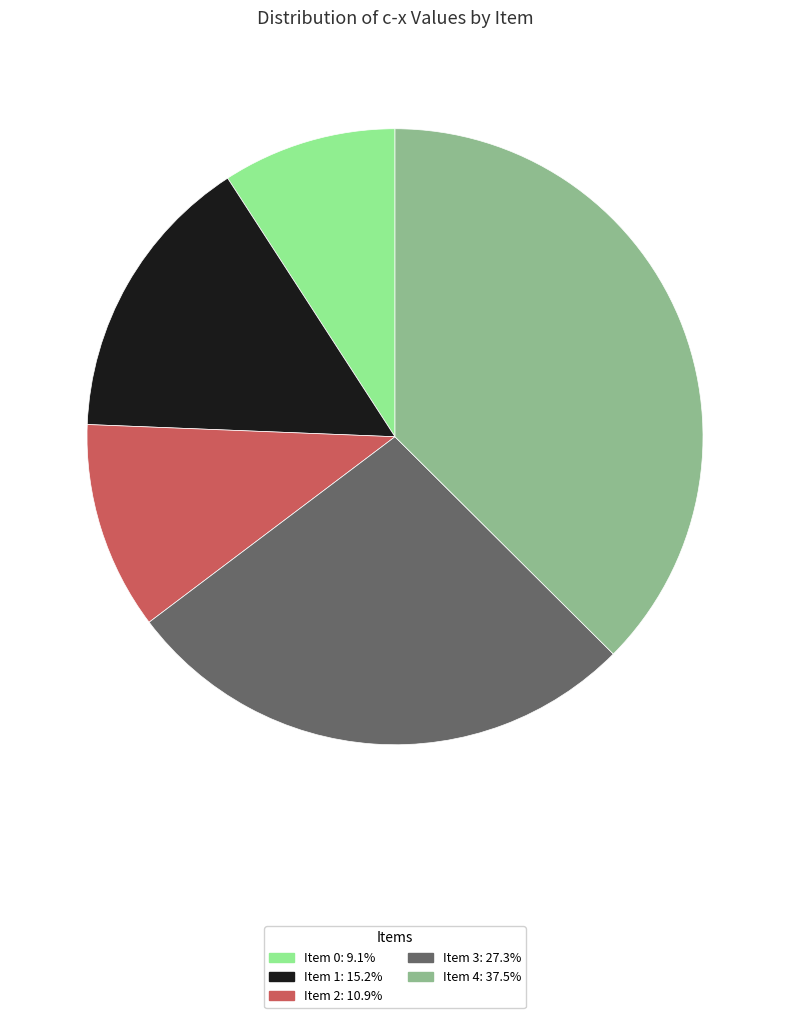

Does any single category account for the majority?

No